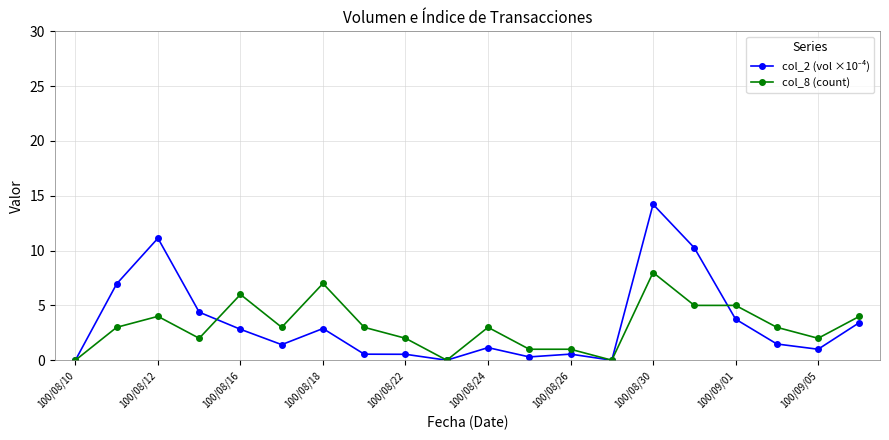

What is the maximum value shown in the chart?

14.2